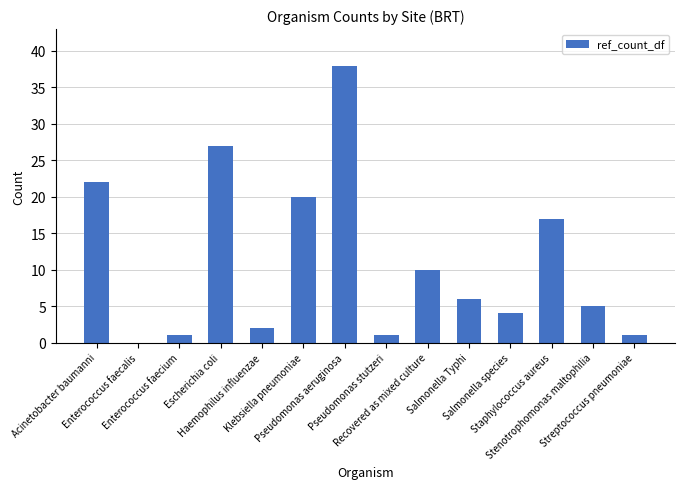

Approximately how many times larger is the value at Enterococcus faecium compared to Streptococcus pneumoniae?

1.0